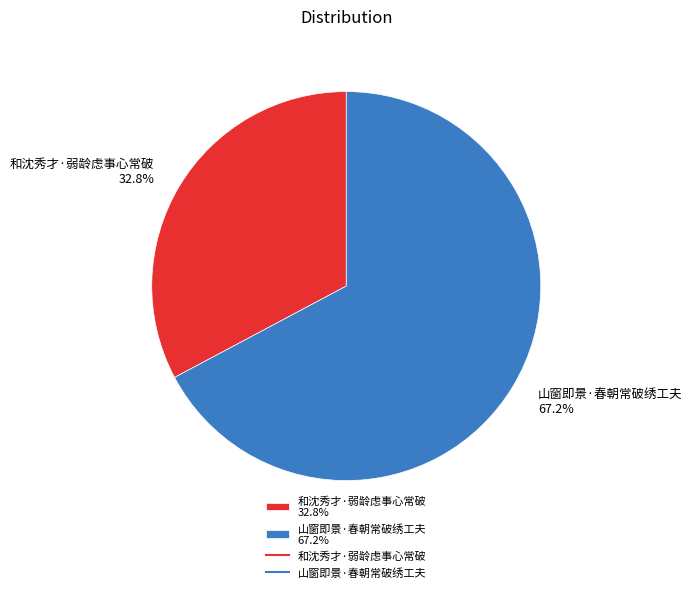

Which has a higher value, 山窗即景·春朝常破绣工夫 or 和沈秀才·弱龄虑事心常破?

山窗即景·春朝常破绣工夫